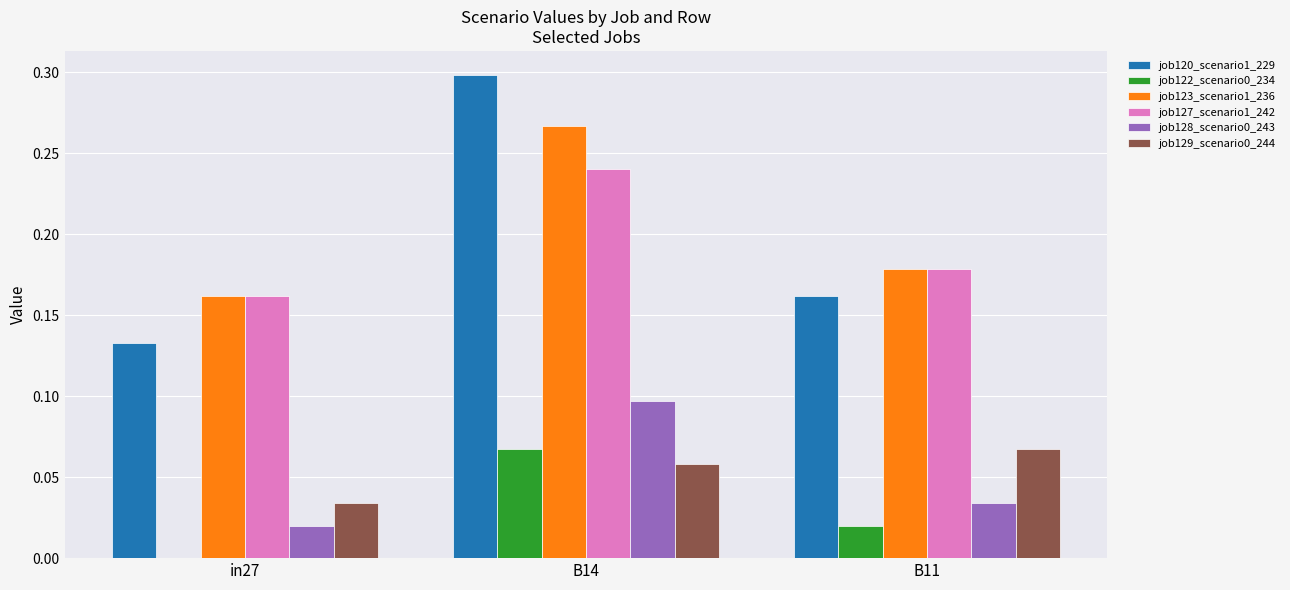

The value of job123_scenario1_236 at B14 is 0.3. True or false?

True